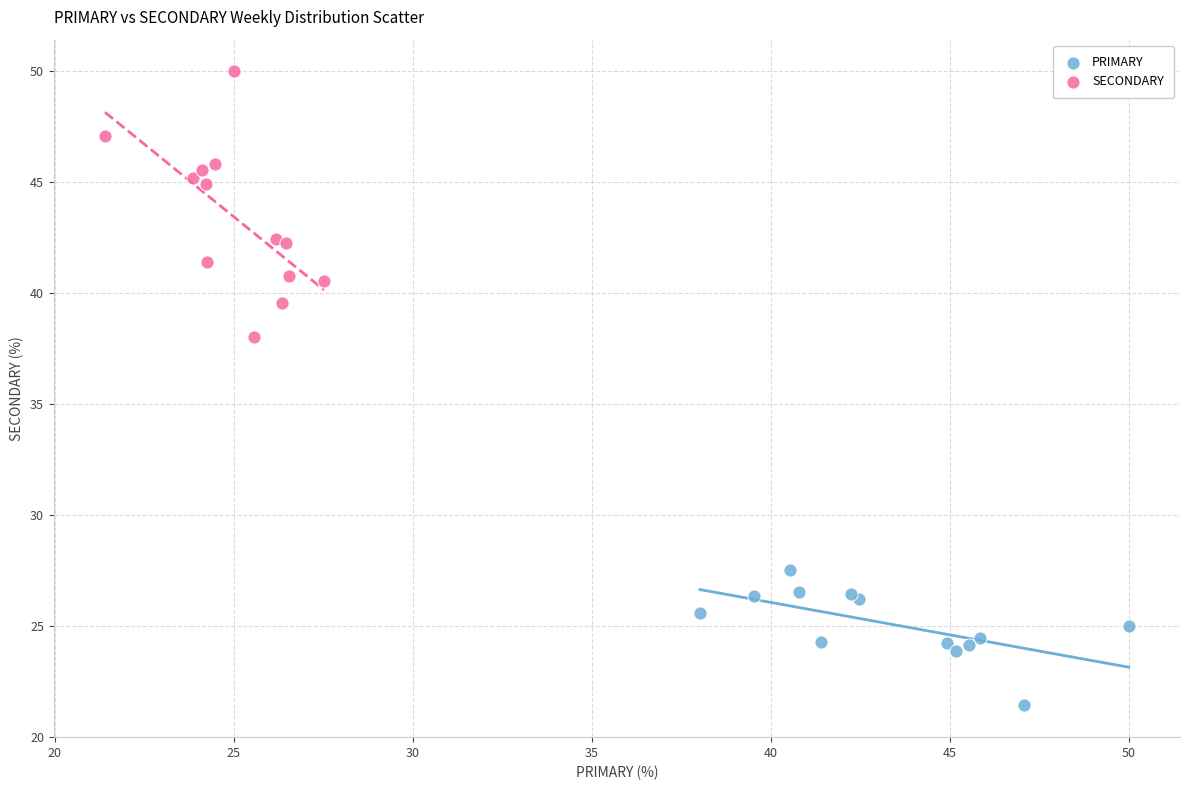

Which series contains the lowest Y value?

PRIMARY